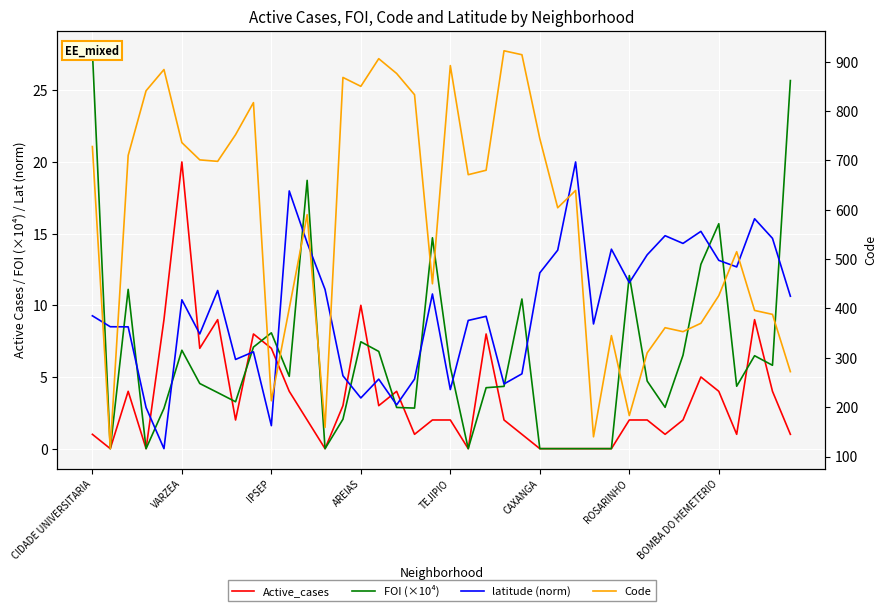

What is the label of the 13th point from the left?

12